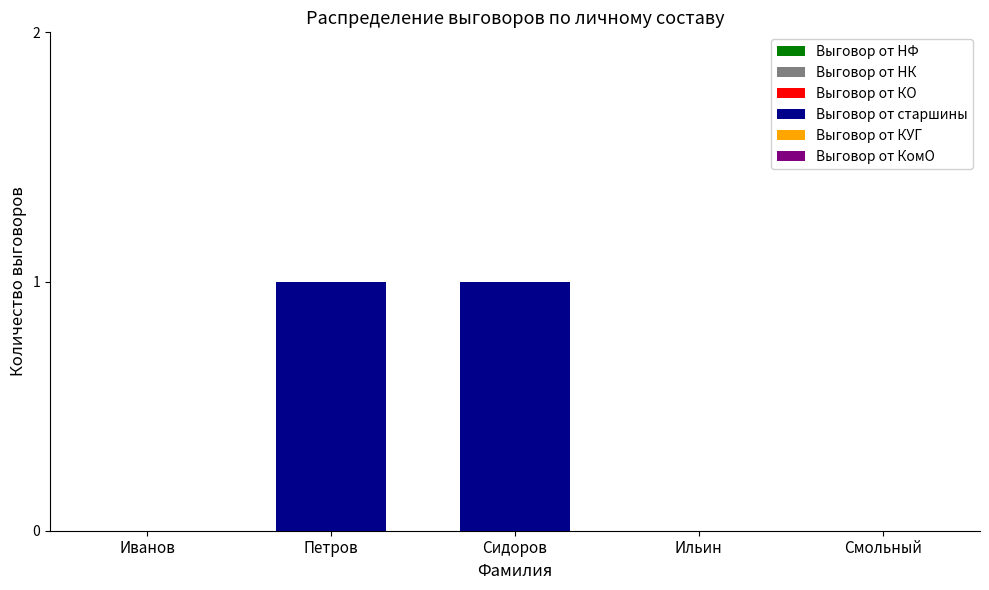

What is the change in value from Иванов to Сидоров?

+1